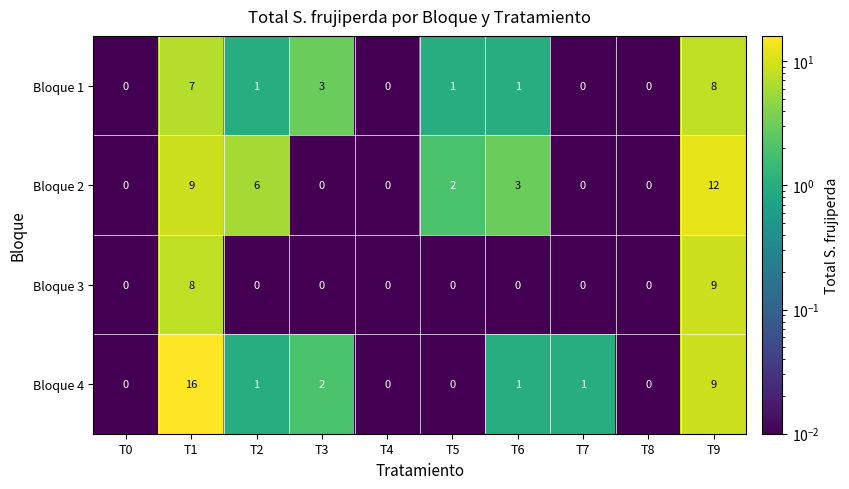

What is the total value across all series at T5?

3